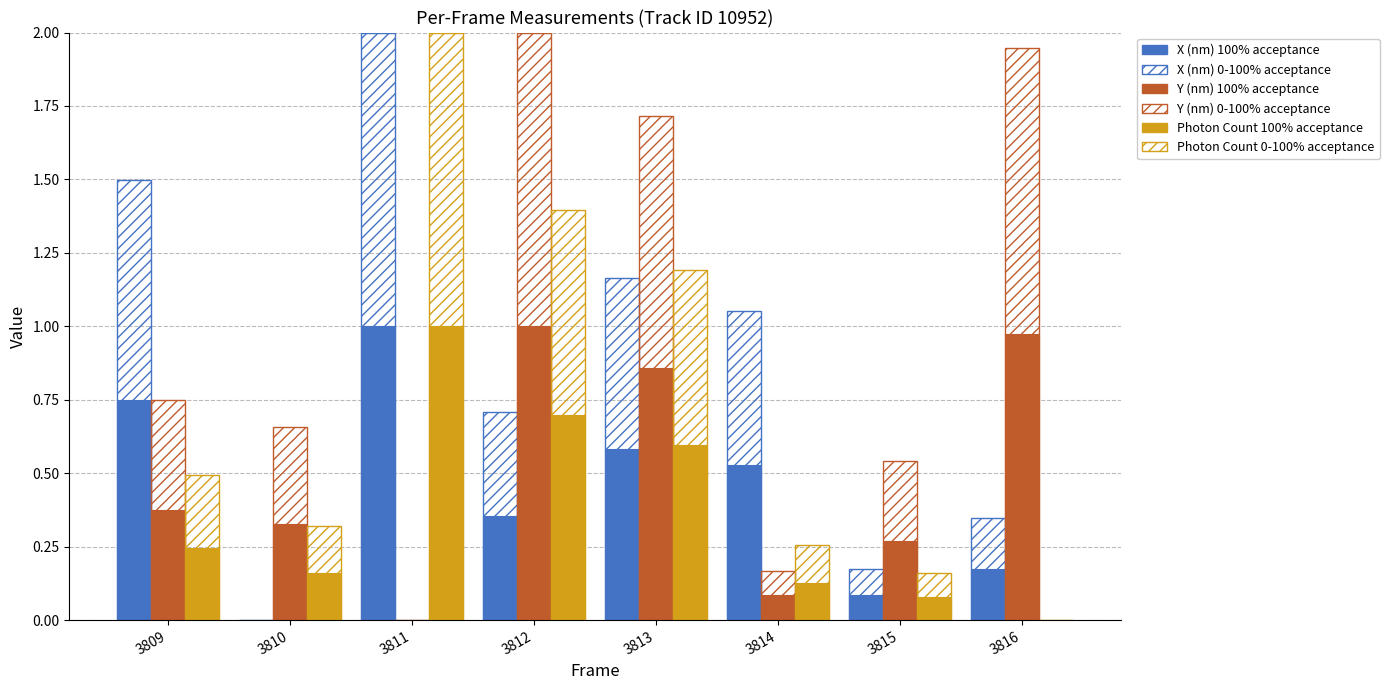

Does the chart contain stacked bars?

No